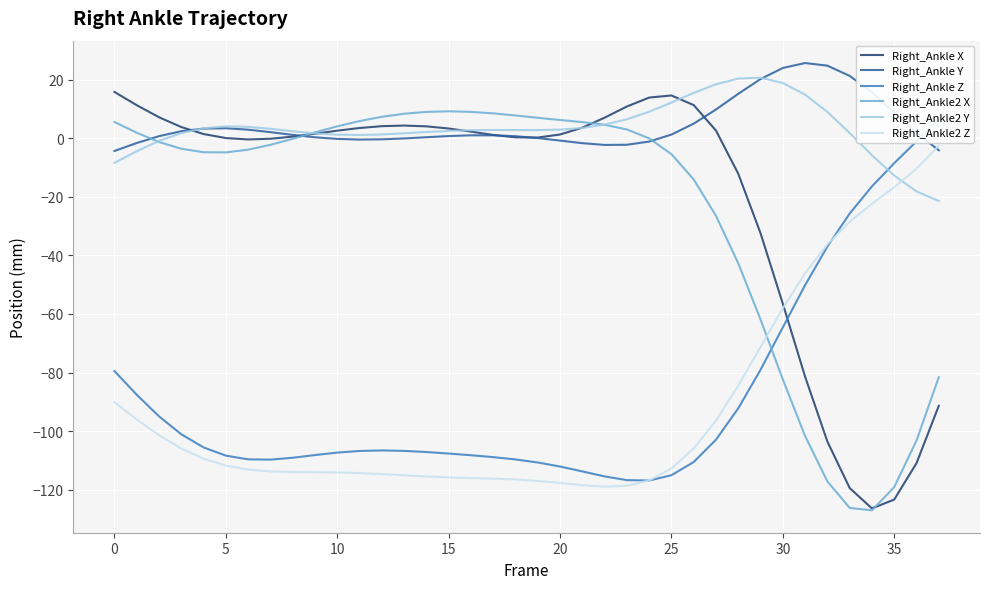

Between which two adjacent categories do Right_Ankle2 Z and Right_Ankle2 X first intersect?

29 and 30